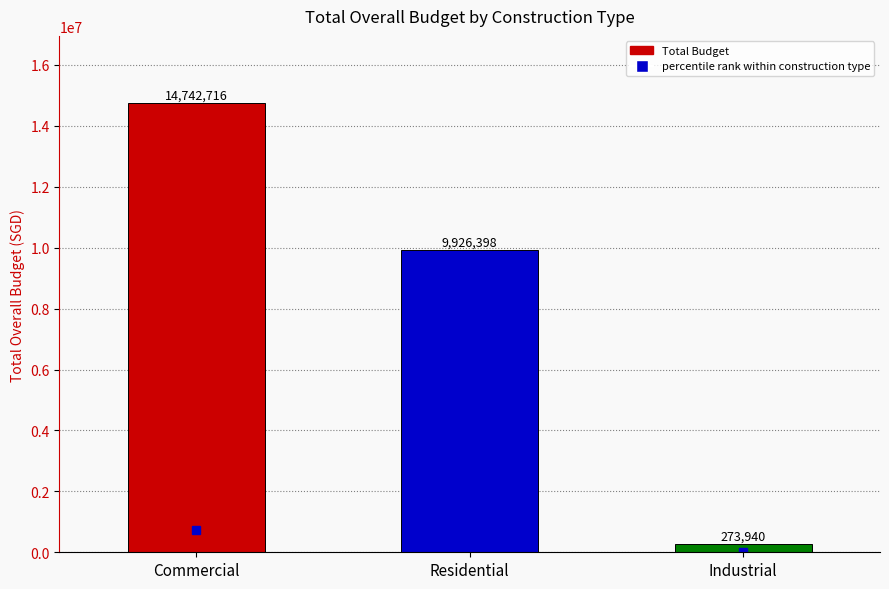

What is the change in value from Residential to Industrial?

-9652458